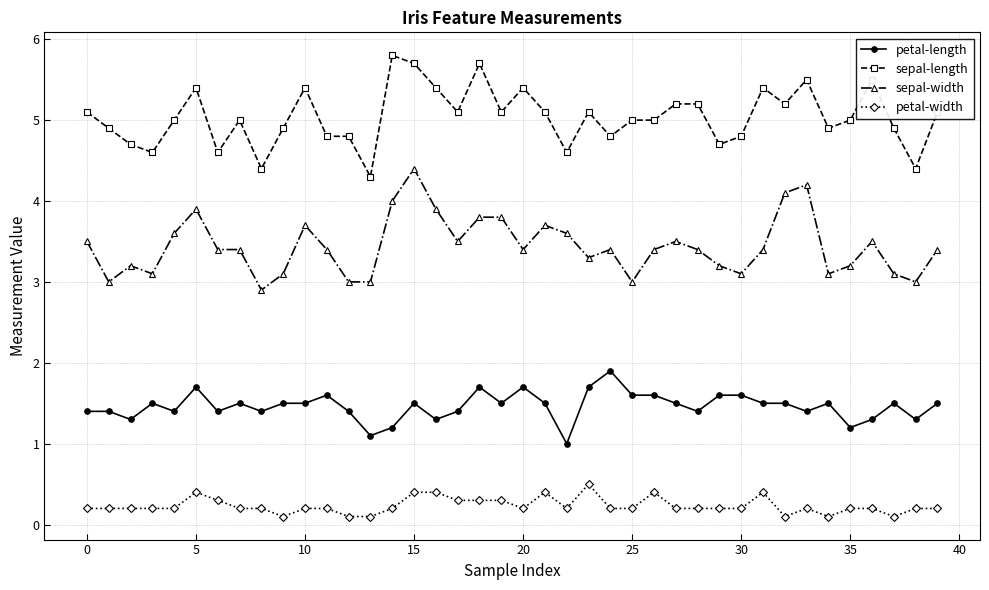

What are all the series names shown in the legend?

petal-length, sepal-length, sepal-width, petal-width